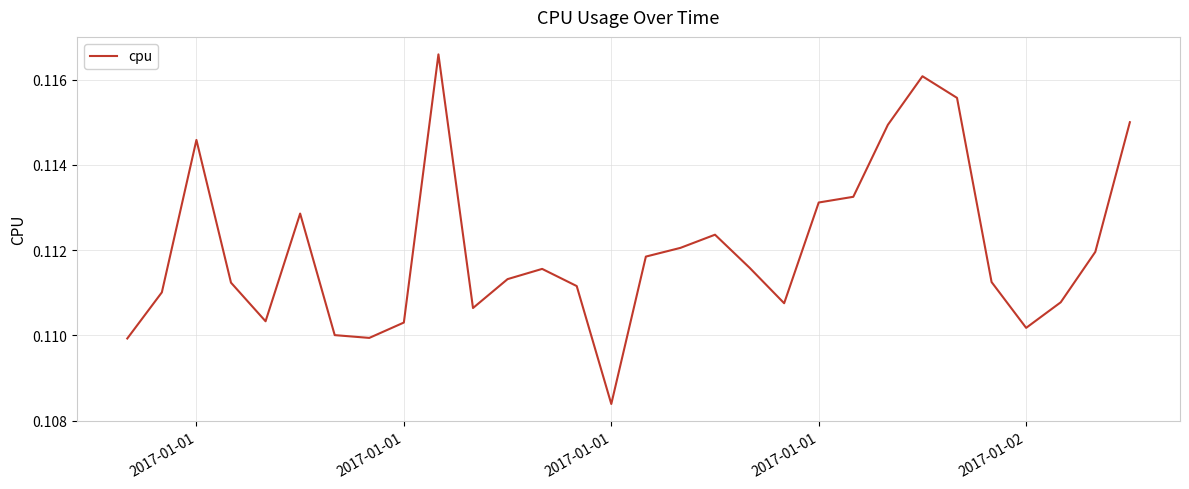

How many lines are shown in the chart?

1